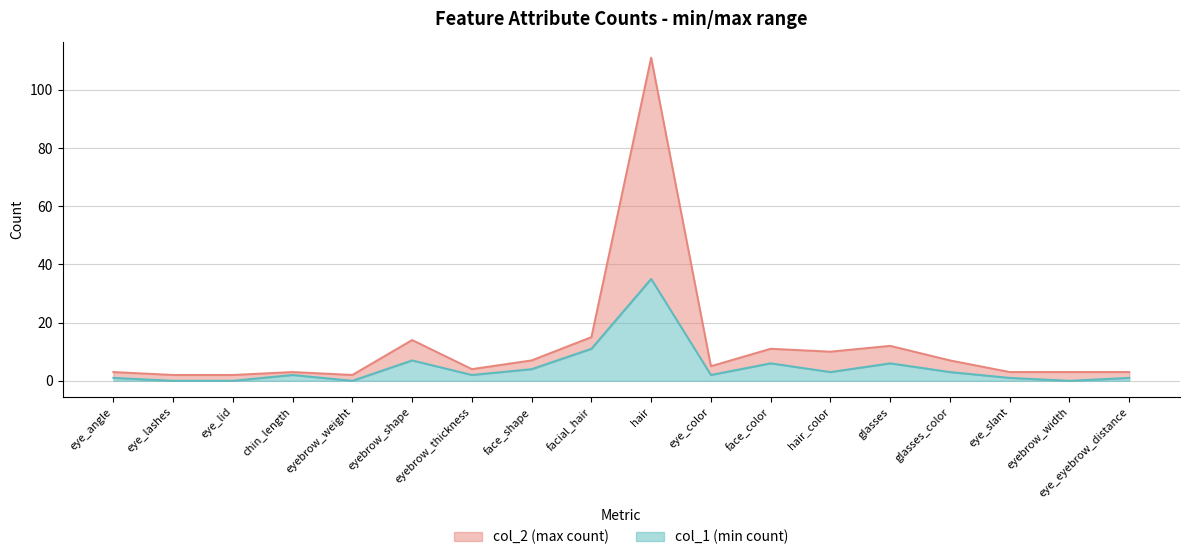

Where does the col_1 series first go above 2?

eyebrow_shape